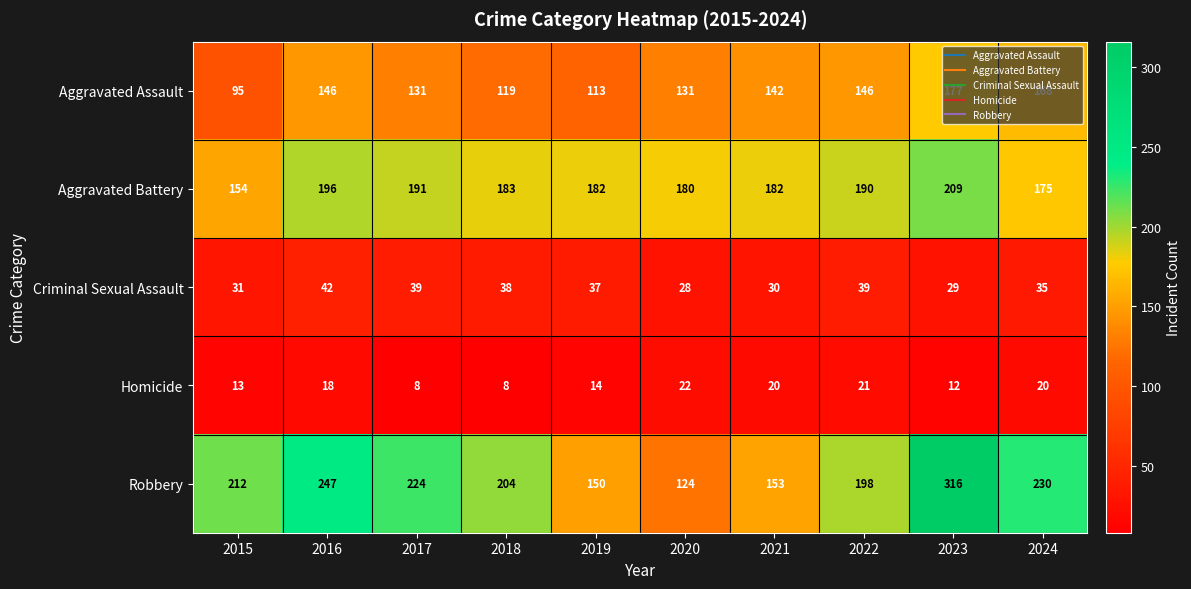

Between 2021 and 2022, which series saw the biggest shift?

Robbery